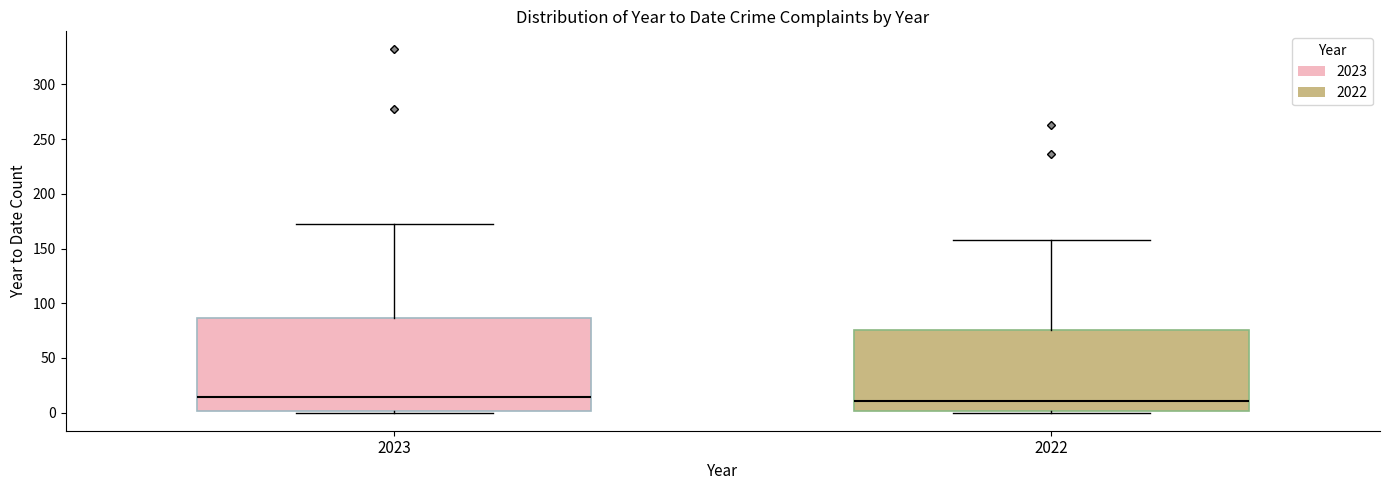

Reading left to right, transcribe this box plot: for each box, give where its median line is, the range the box spans, and where its two whiskers end, as read against the y-axis. The values are not printed on the chart, so give them approximately, as read against the axis.

2023: median 15, box 0 to 85, whiskers 0 to 170
2022: median 10, box 0 to 75, whiskers 0 to 160